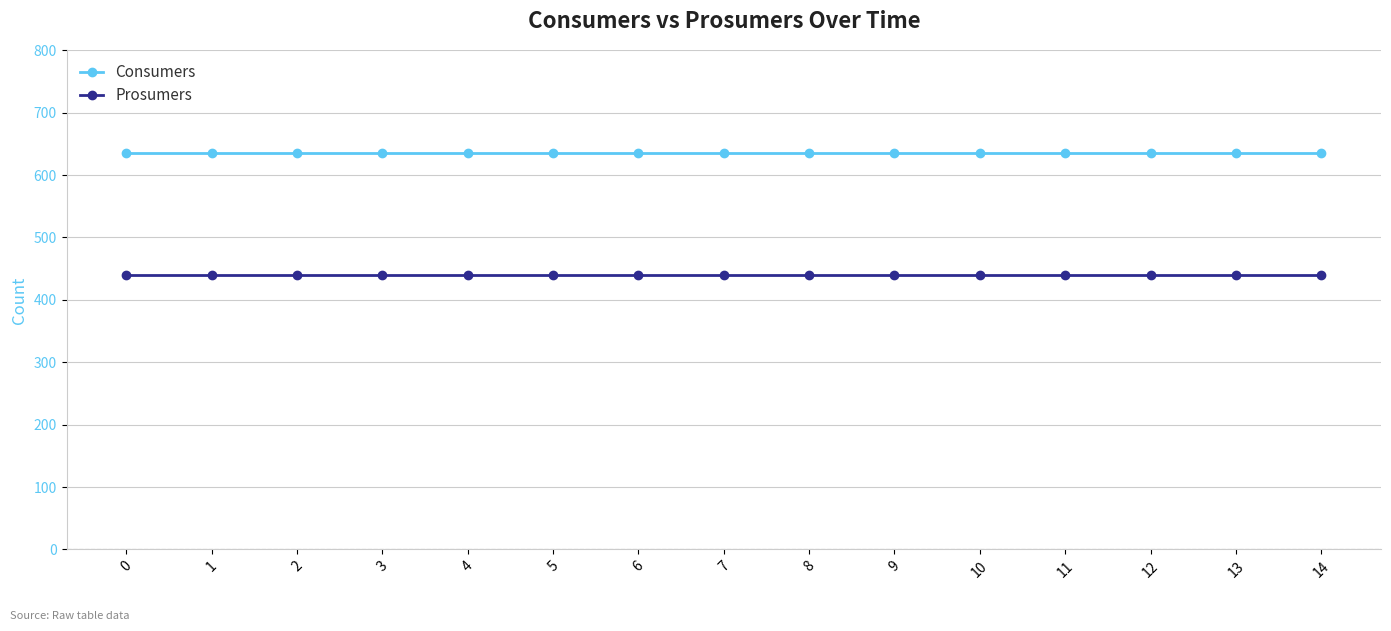

Rank the series by their average value, from lowest to highest.

Prosumers, Consumers